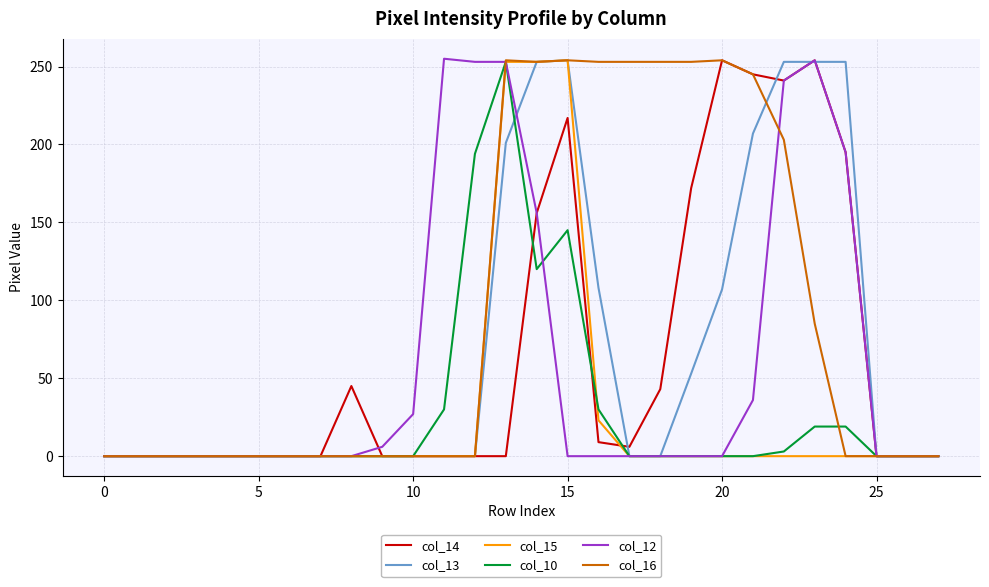

Which series has the largest total across all categories?

col_16